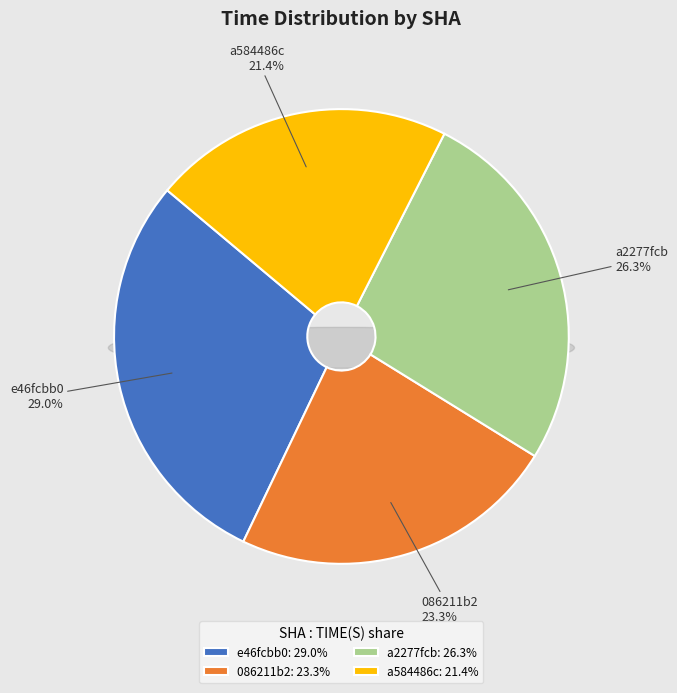

How many segments does this pie chart have?

4